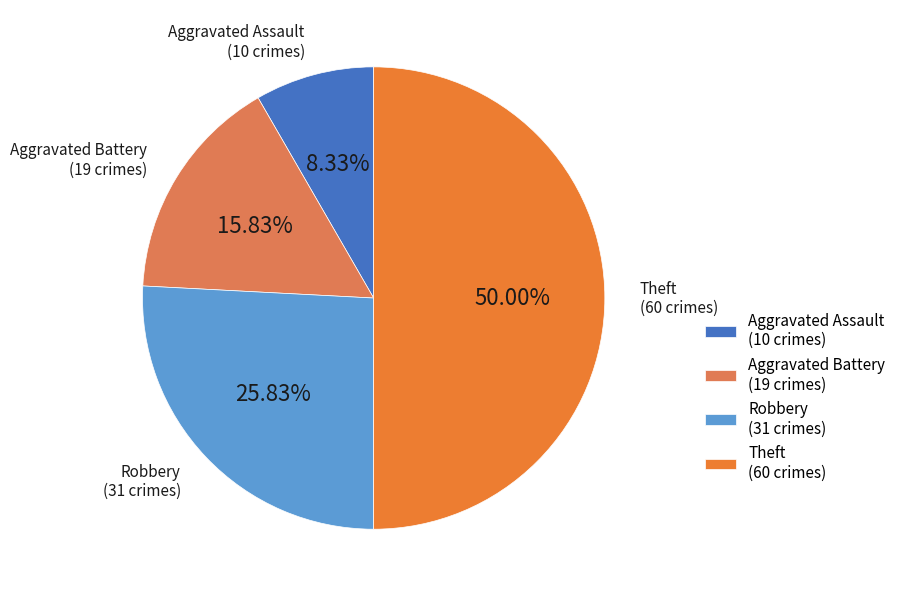

Which has a higher value, Robbery or Aggravated Battery?

Robbery